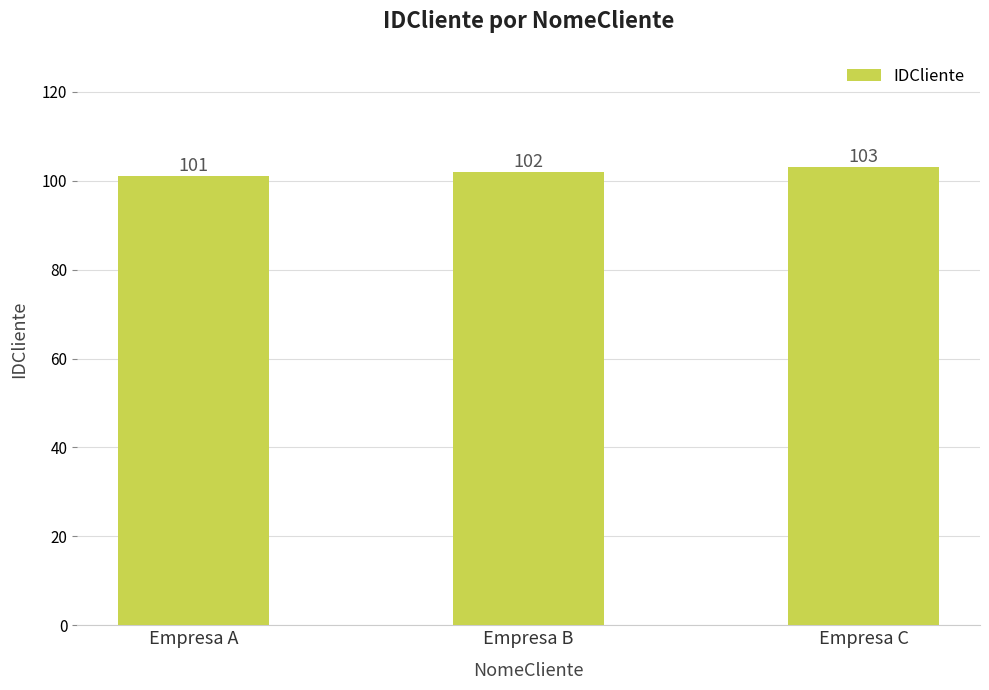

Approximately how many times larger is the value at Empresa A compared to Empresa C?

1.0